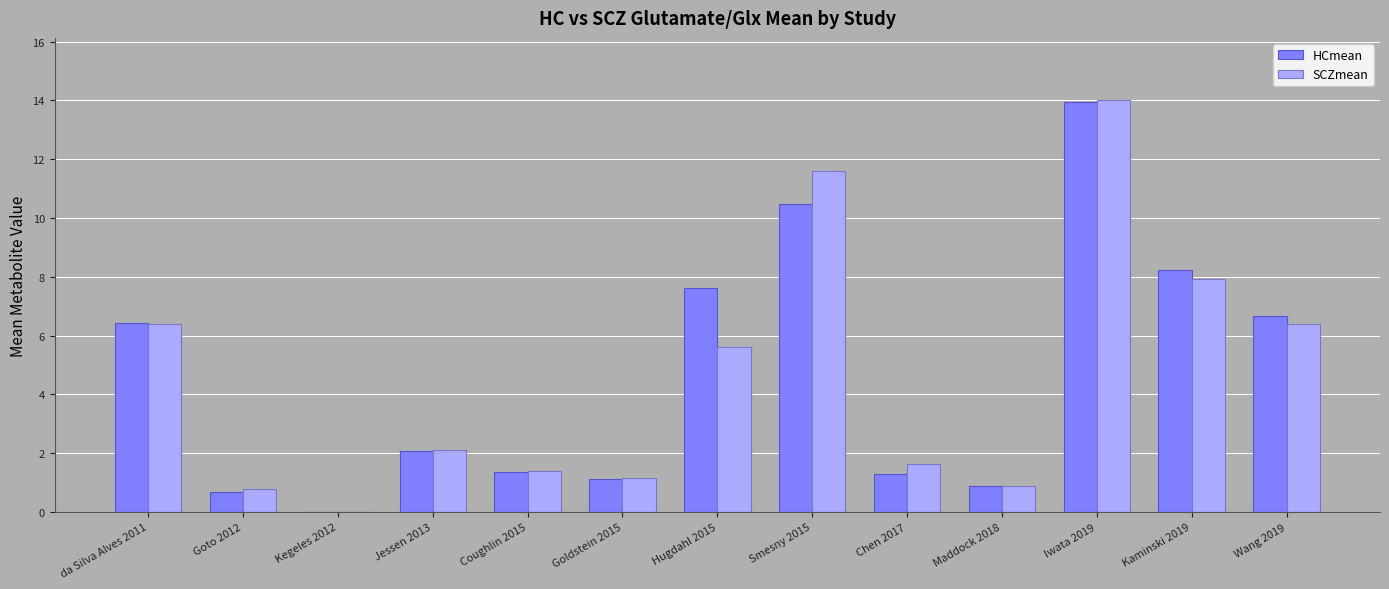

What is the total value across all series at Wang 2019?

13.1